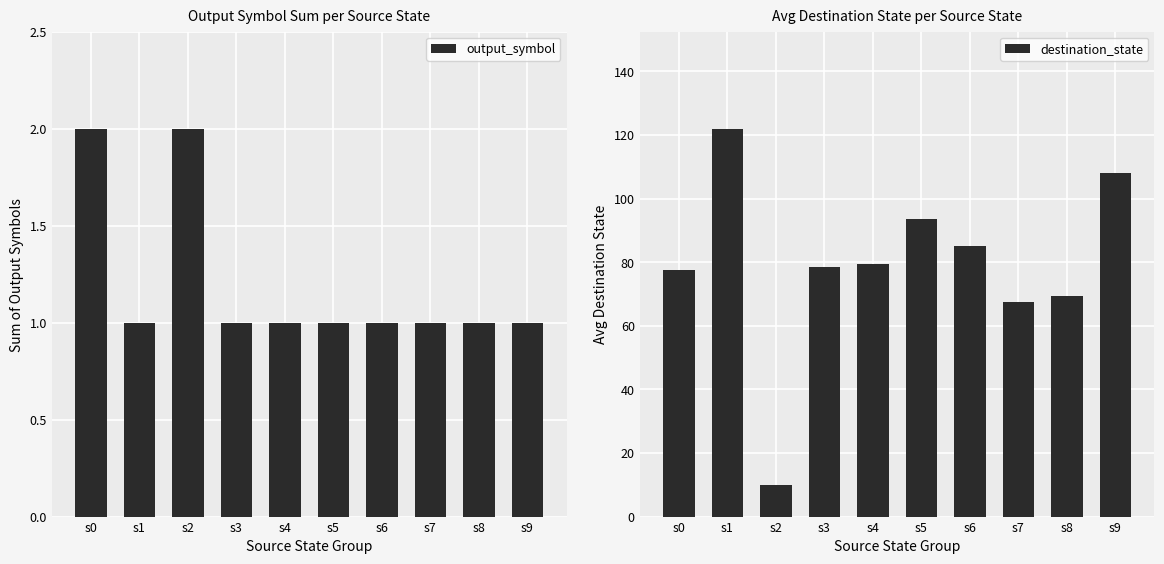

Reading left to right, what are all the values shown in this chart?

output_symbol: 2.0	1.0	2.0	1.0	1.0	1.0	1.0	1.0	1.0	1.0
destination_state: 77.5	122.0	10.0	78.5	79.5	93.5	85.0	67.5	69.5	108.0